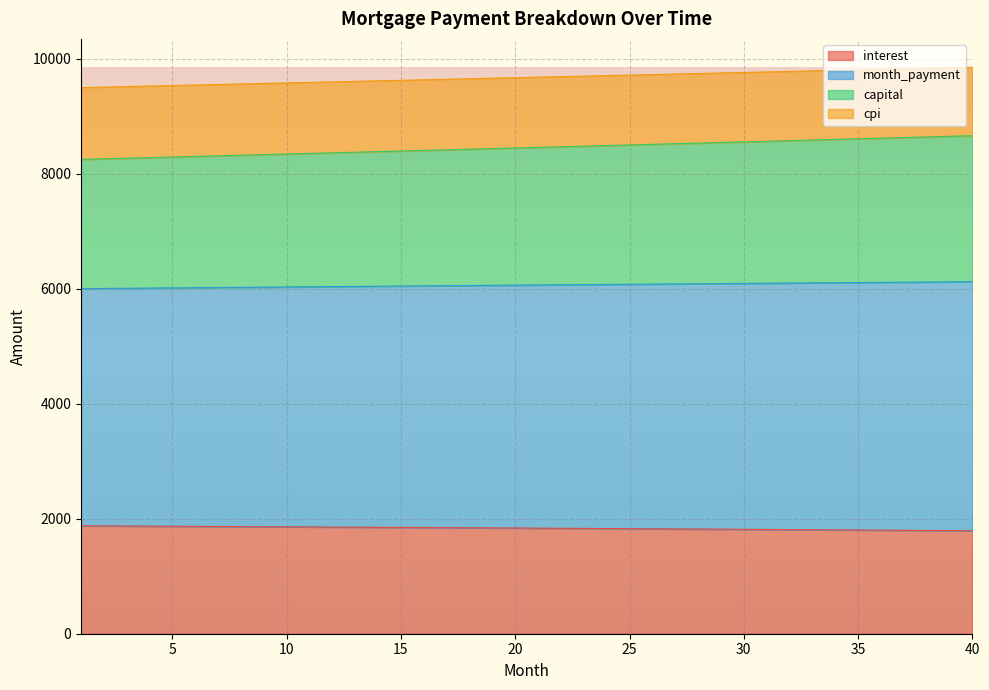

Between 19 and 38, which is larger?

19